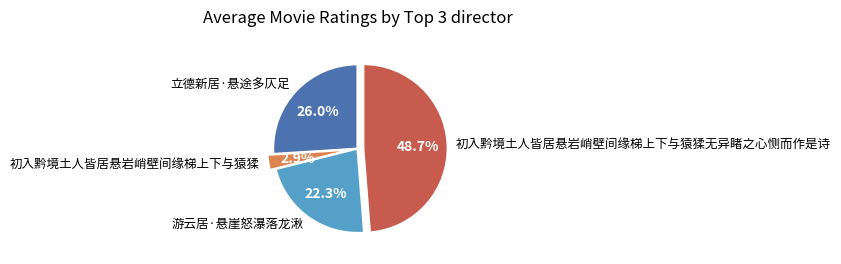

True or false: 游云居·悬崖怒瀑落龙湫 accounts for 34% of the total.

False